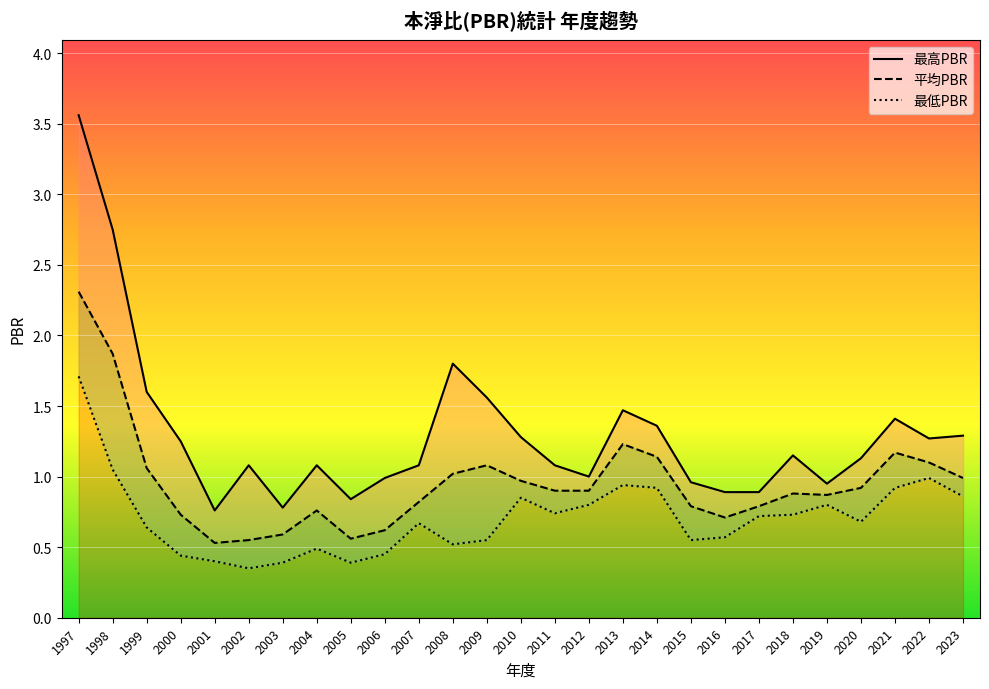

Between 2023 and 2007, which is larger?

2023